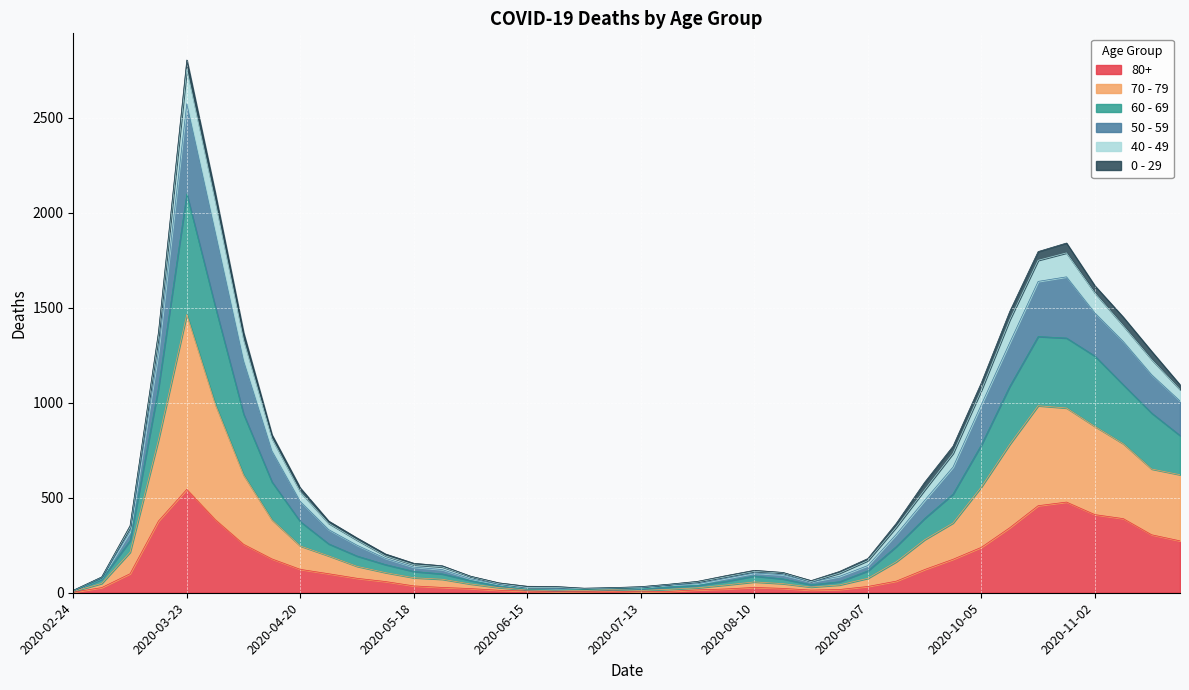

In 60 - 69, how many points are higher than both neighbors (excluding endpoints)?

3